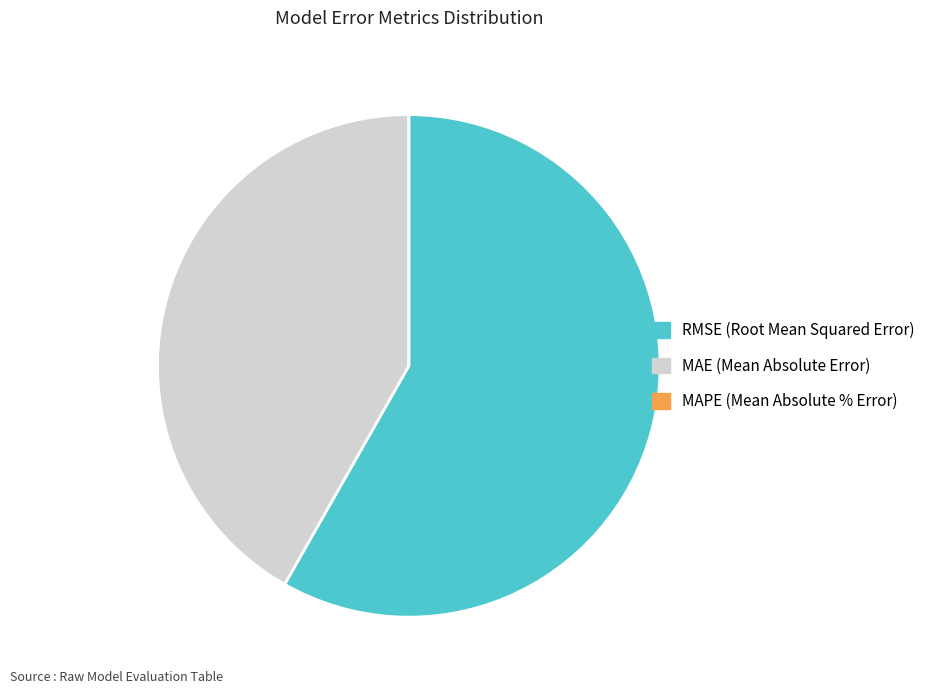

The MAE (Mean Absolute Error) slice represents 53% of the pie. True or false?

False